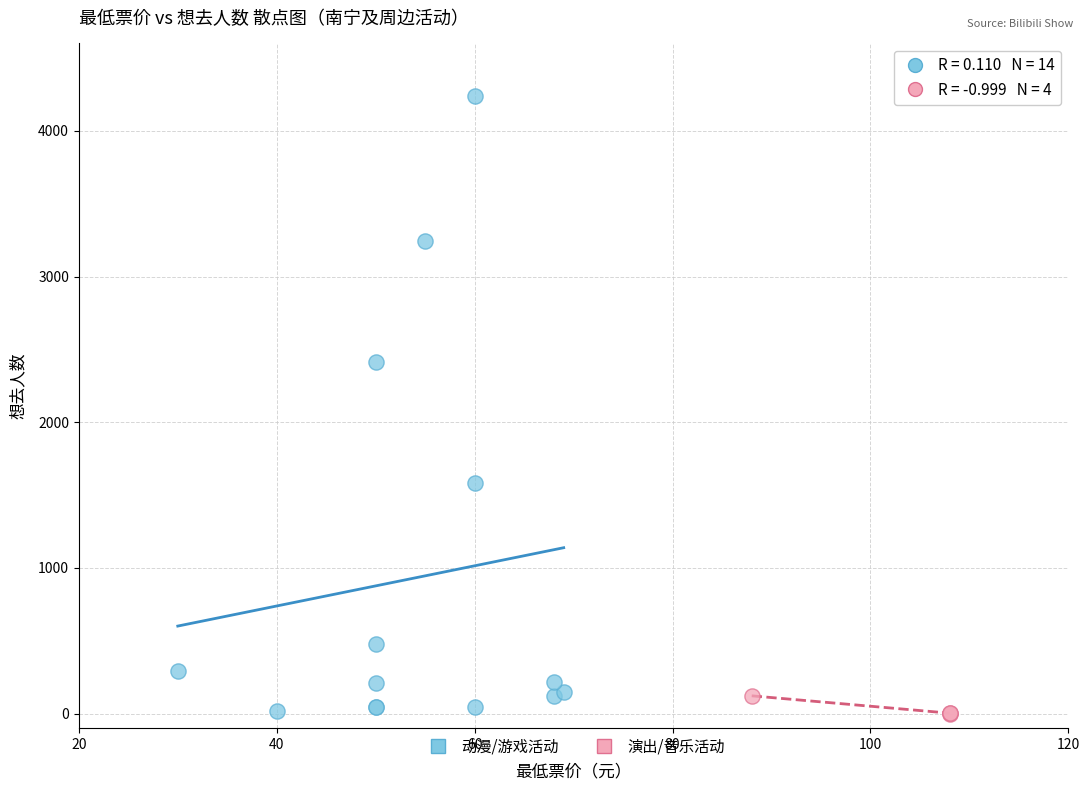

Which series has the widest spread of Y values?

动漫/游戏活动